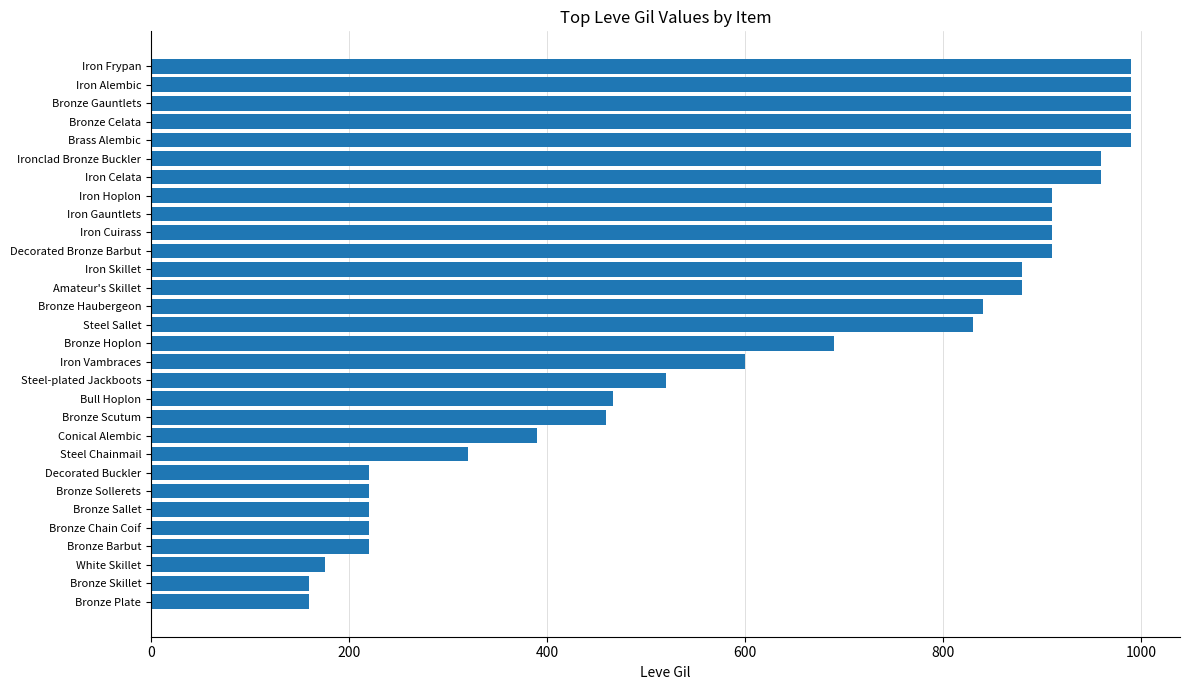

What is the sum of the values at Bronze Gauntlets and Bronze Barbut?

1210